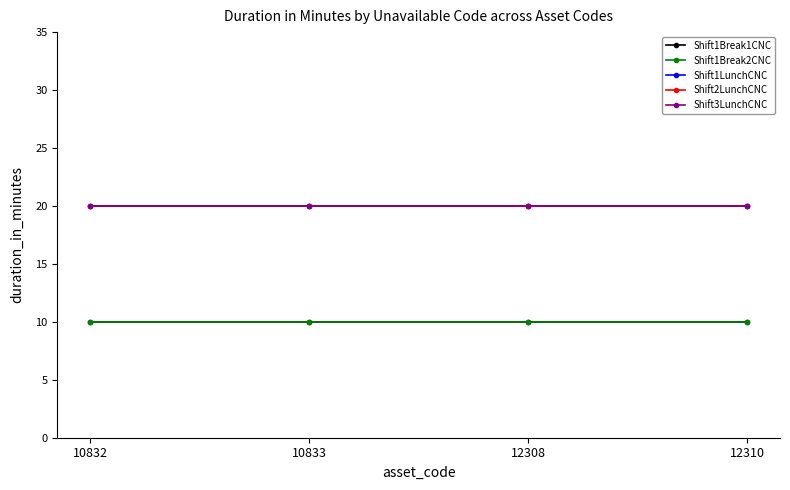

Does the chart have visible grid lines?

No